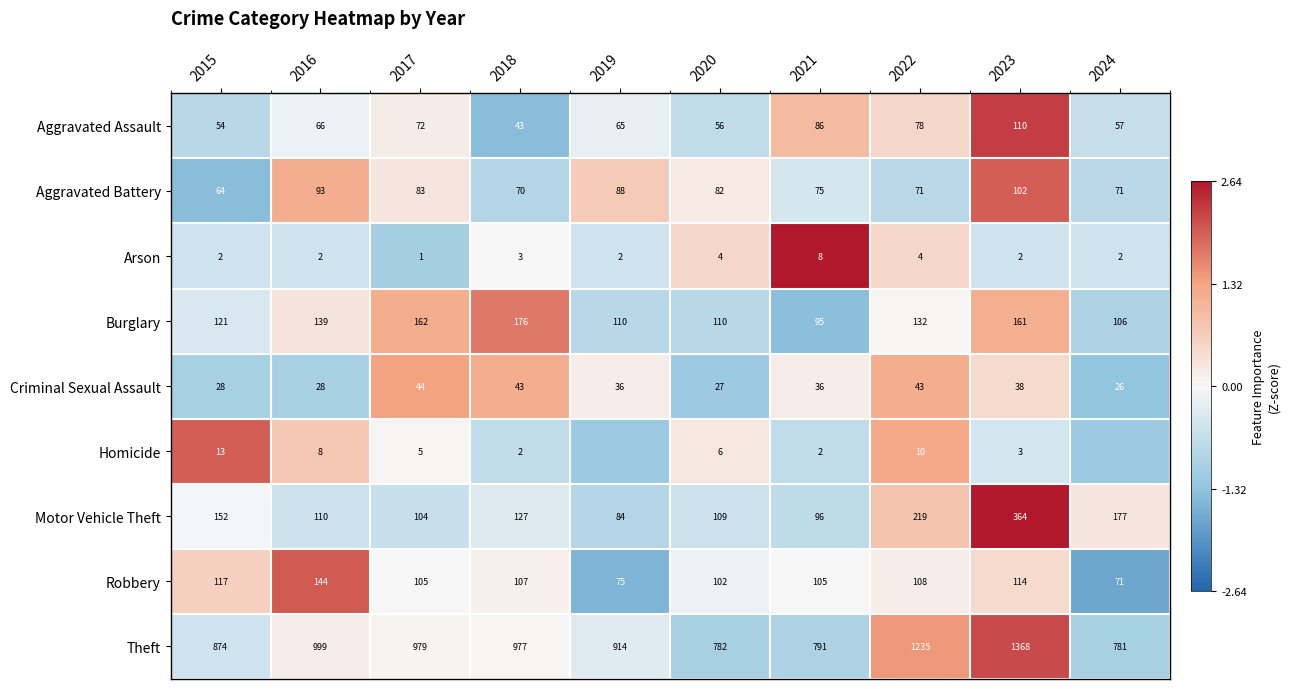

How many categories are shown in the chart?

10